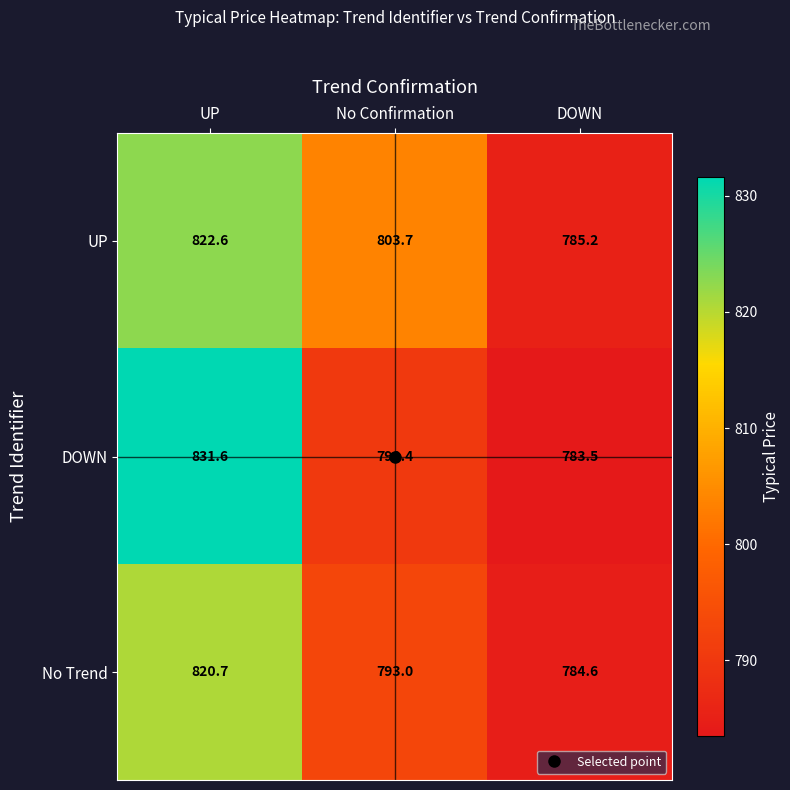

What is the sum of all DOWN values?

2405.5